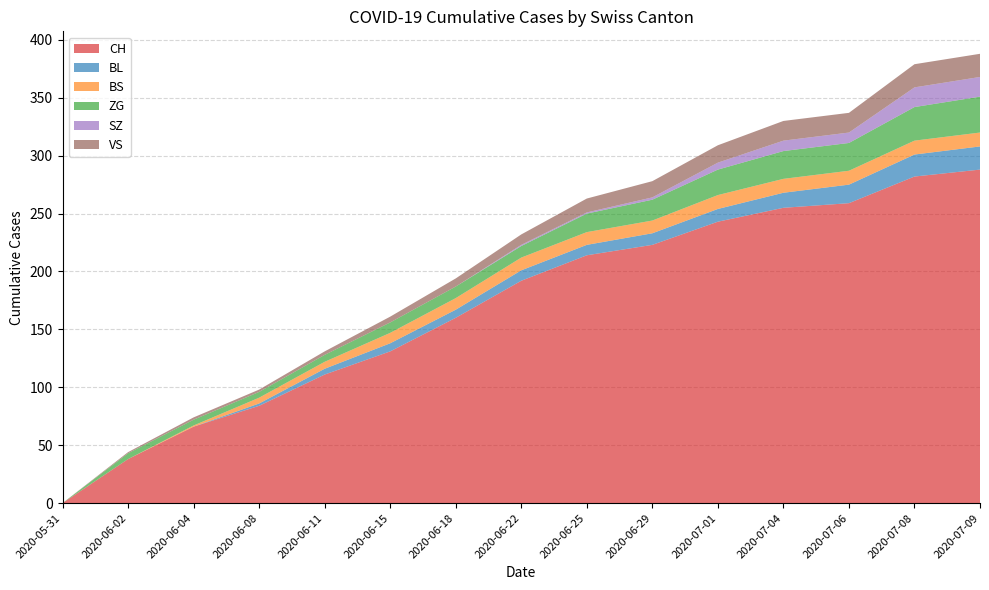

Reading left to right, transcribe all the data shown in this chart.

CH: 0	38	66	84	111	131	160	192	214	223	243	255	259	282	288
BL: 0	0	0	2	5	7	7	9	9	10	11	13	16	19	20
BS: 0	0	1	5	6	9	10	11	11	11	12	12	12	12	12
ZG: 0	5	5	5	6	9	10	10	16	18	22	24	24	29	31
SZ: 0	0	0	0	0	0	0	1	1	2	6	9	9	17	17
VS: 0	1	2	2	3	5	7	9	12	14	15	17	17	20	20